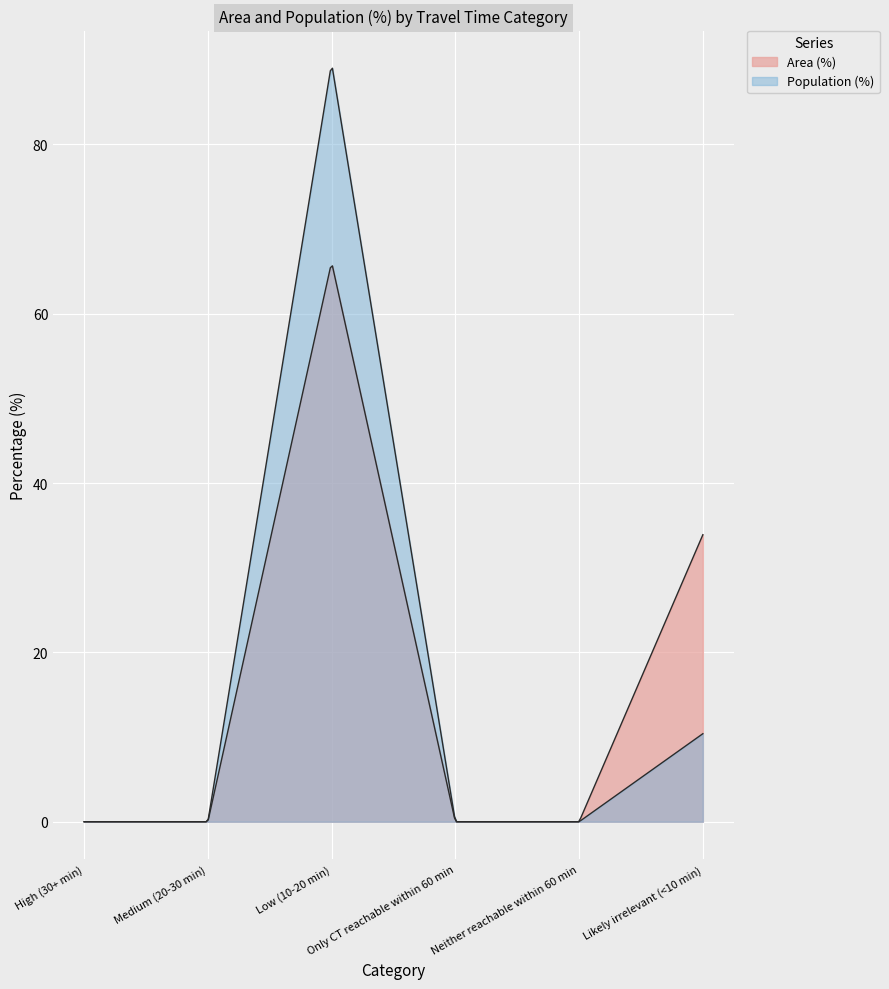

True or false: Area (%) has more than 1 points higher than both neighbors.

False